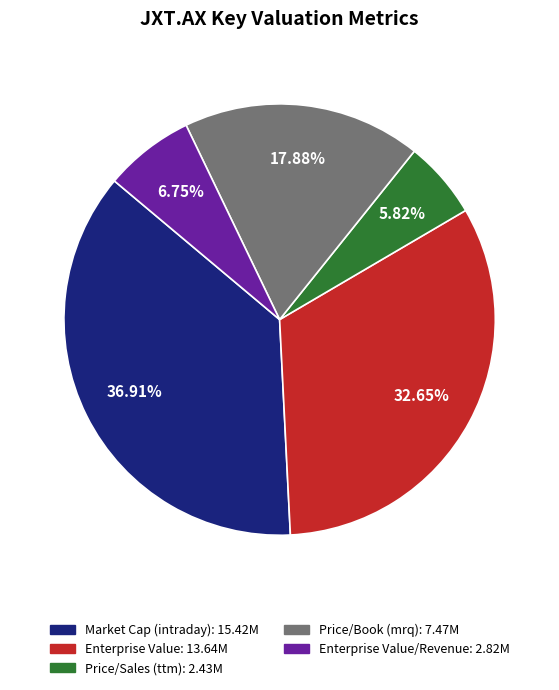

Is there any slice that represents more than half of the pie?

No